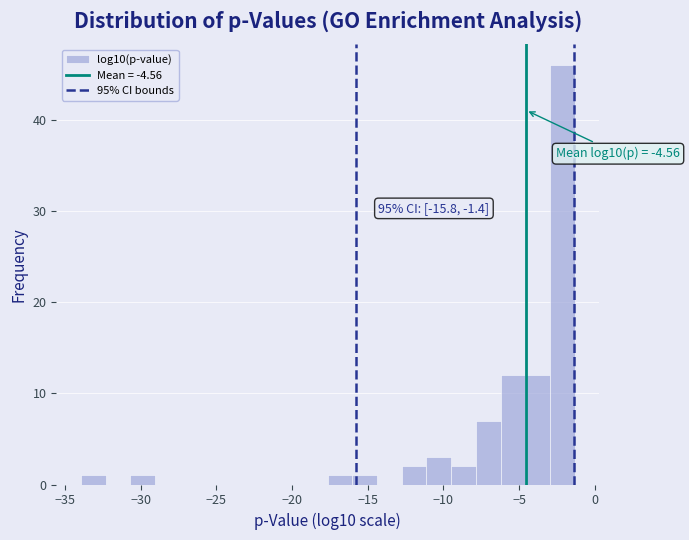

Around what value on the x-axis is the tallest bar? Give the approximate position of its centre, as read against the axis.

-2.0